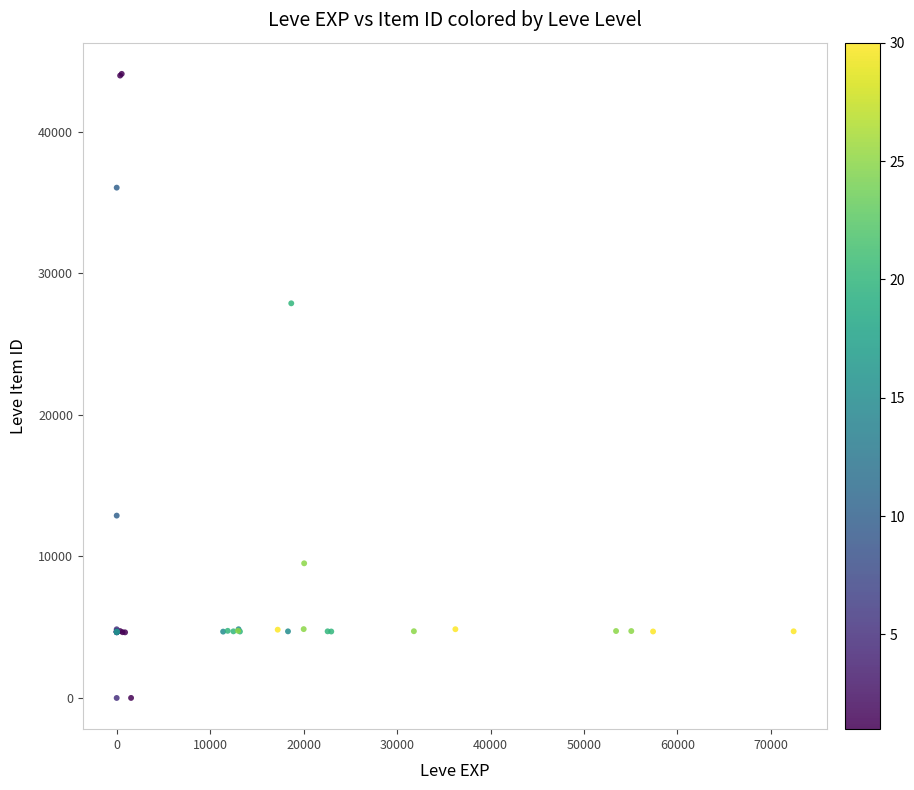

What Y value in the scatter plot is closest to 22048?

27884